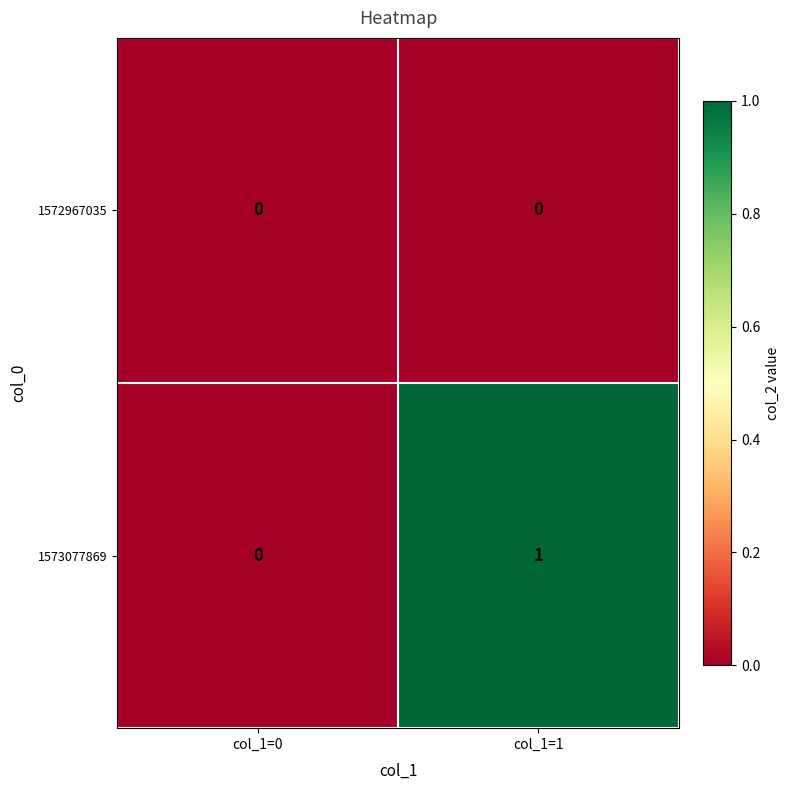

Reading left to right, transcribe all the data shown in this chart.

1572967035: 0	0
1573077869: 0	1